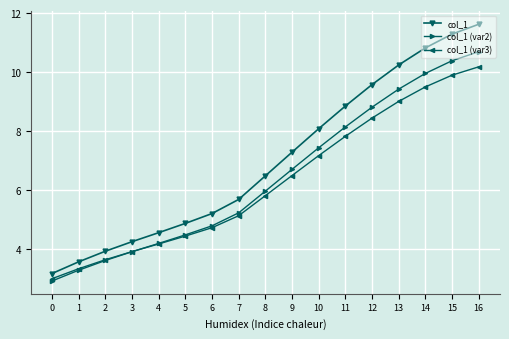

How many distinct data groups are displayed?

3